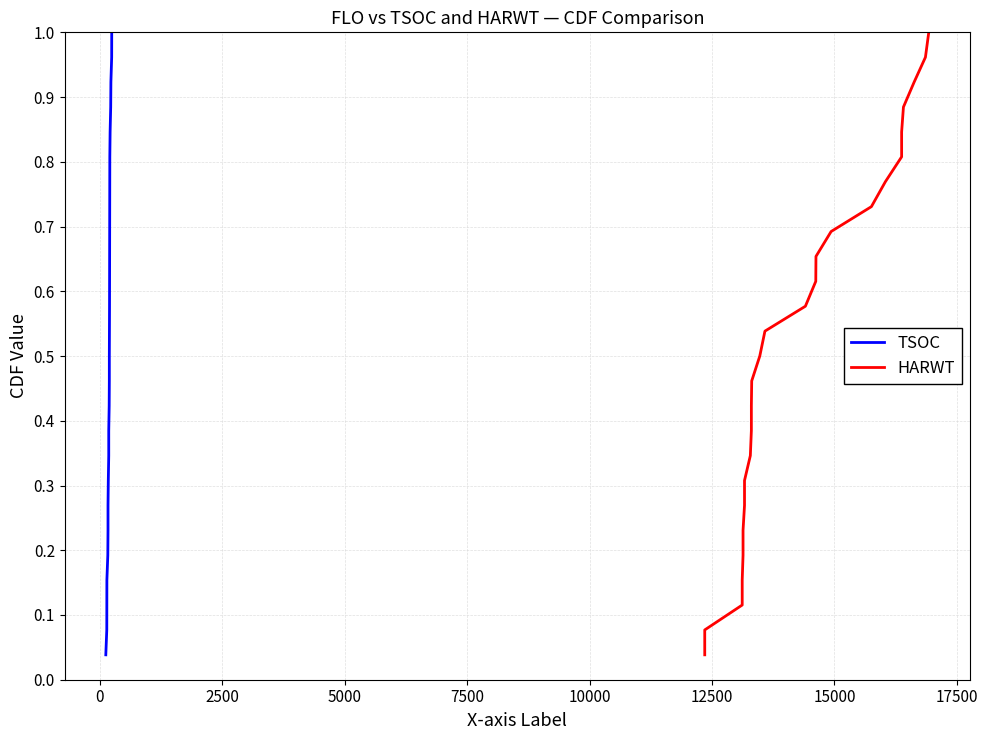

Count the number of categories in the chart.

26